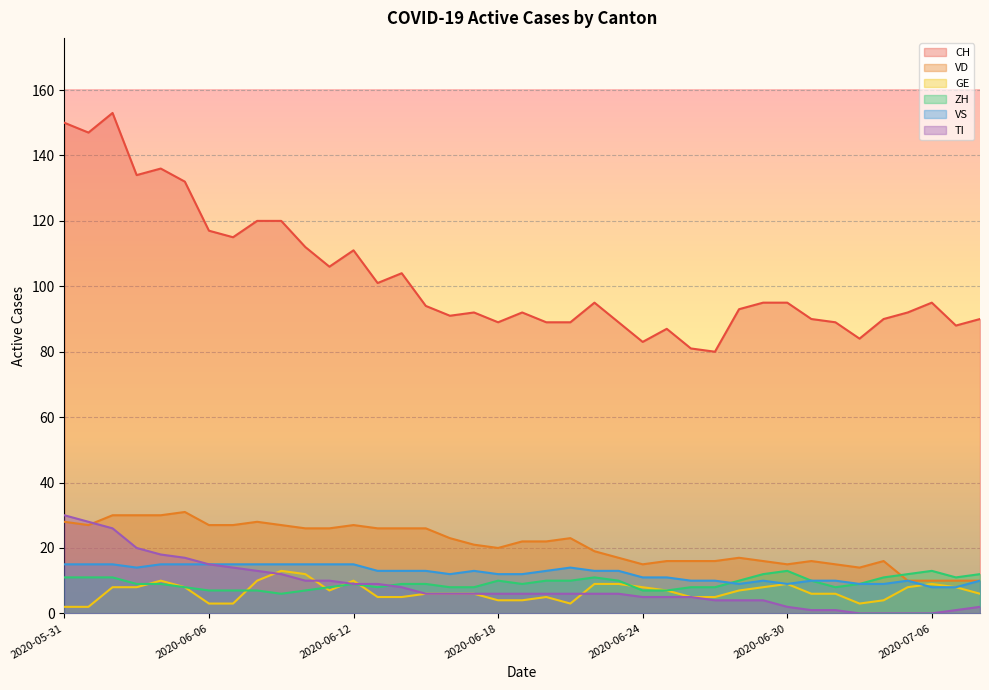

What is the difference between the second highest and second lowest values in the VS series?

7